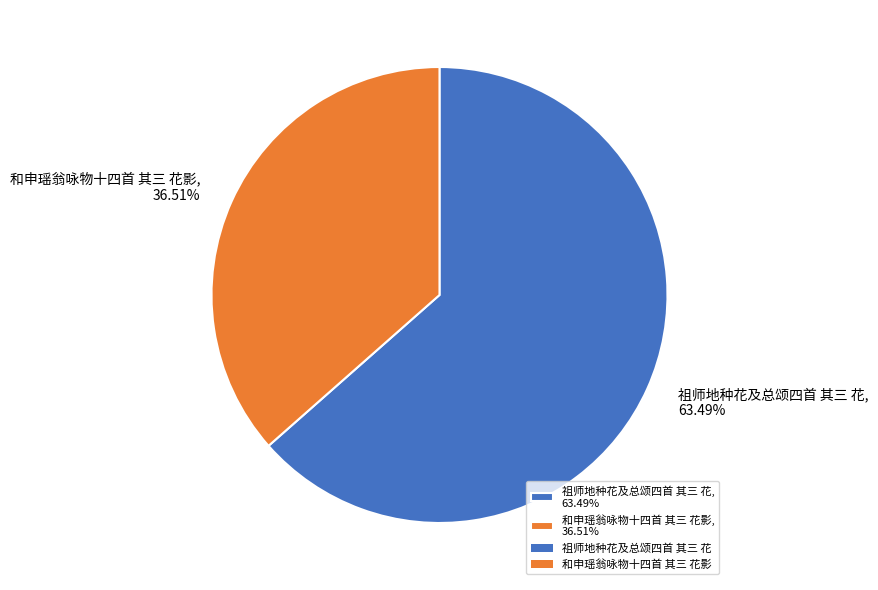

How many slices are in this pie chart?

2